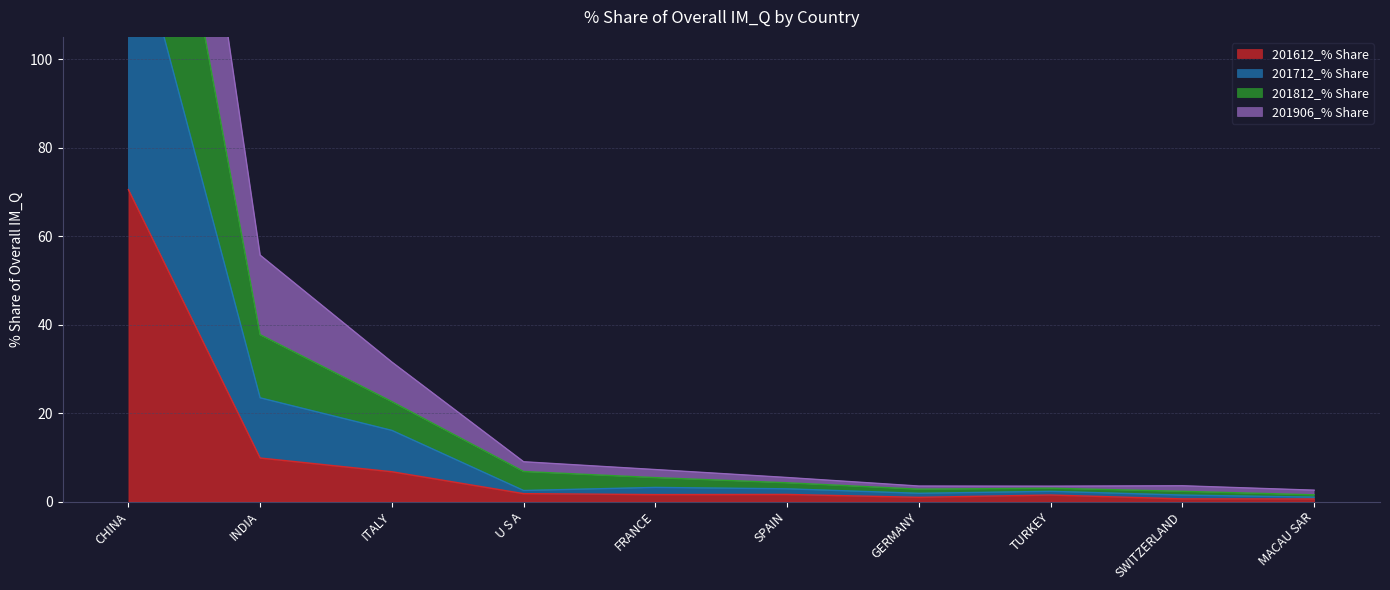

The value of 201612_% Share at GERMANY is 0.9. True or false?

True